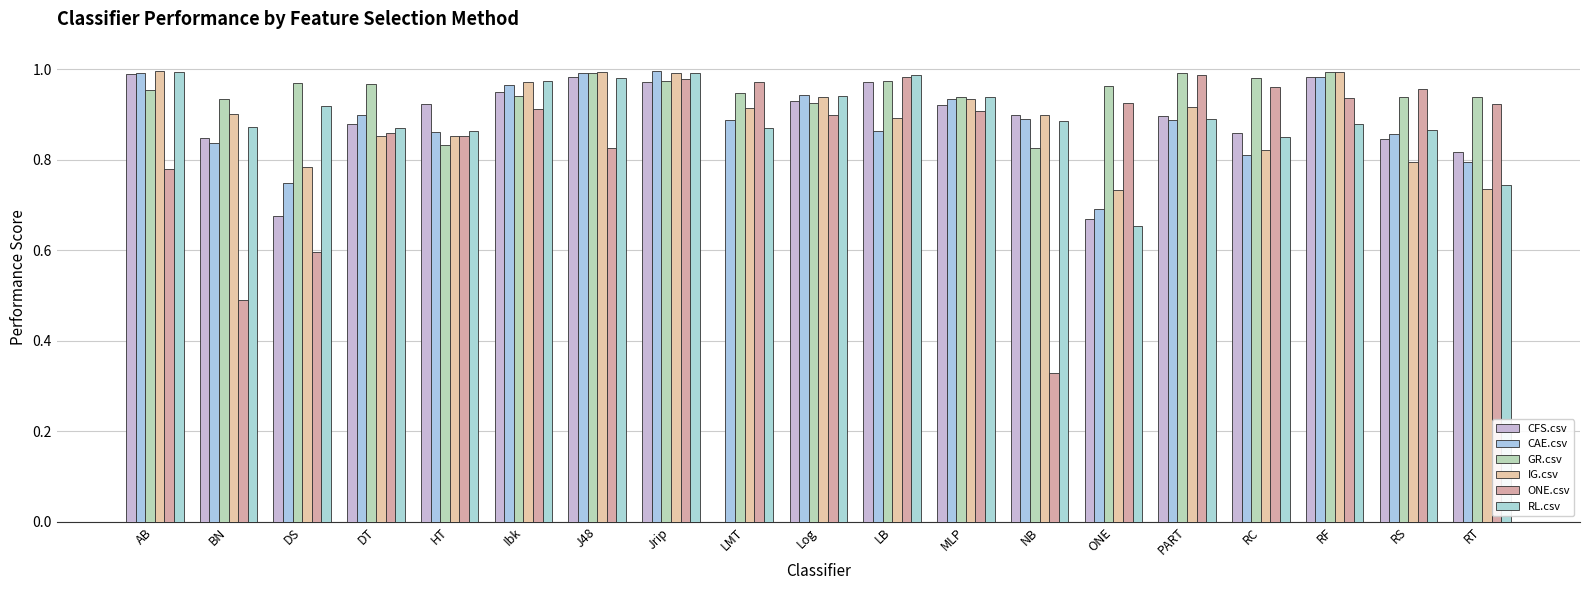

At how many categories does at least one series exceed 0?

19